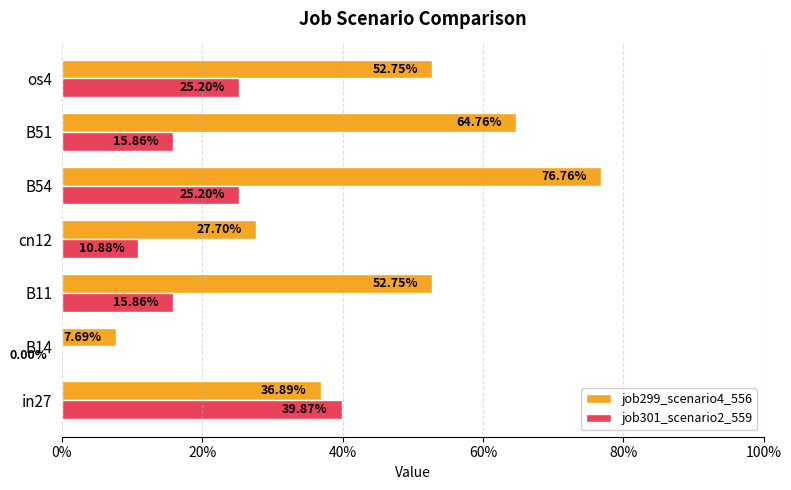

What are all the series names shown in the legend?

job299_scenario4_556, job301_scenario2_559